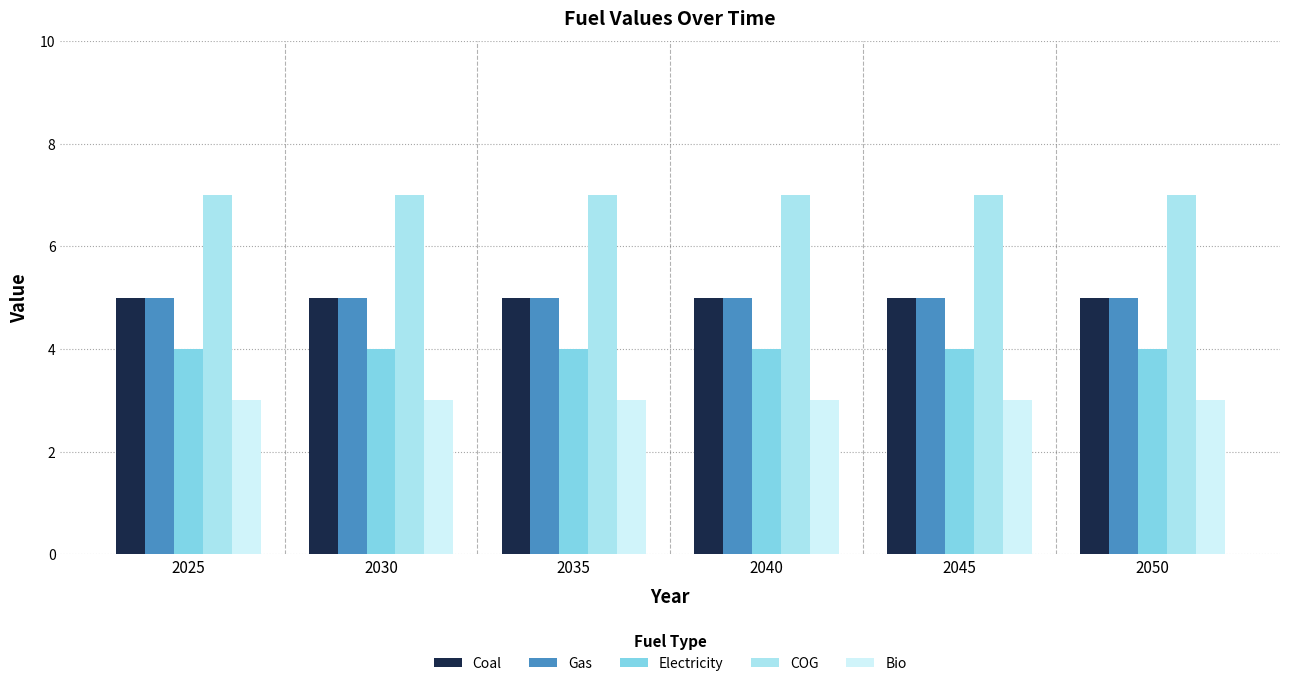

Does the chart contain stacked bars?

No